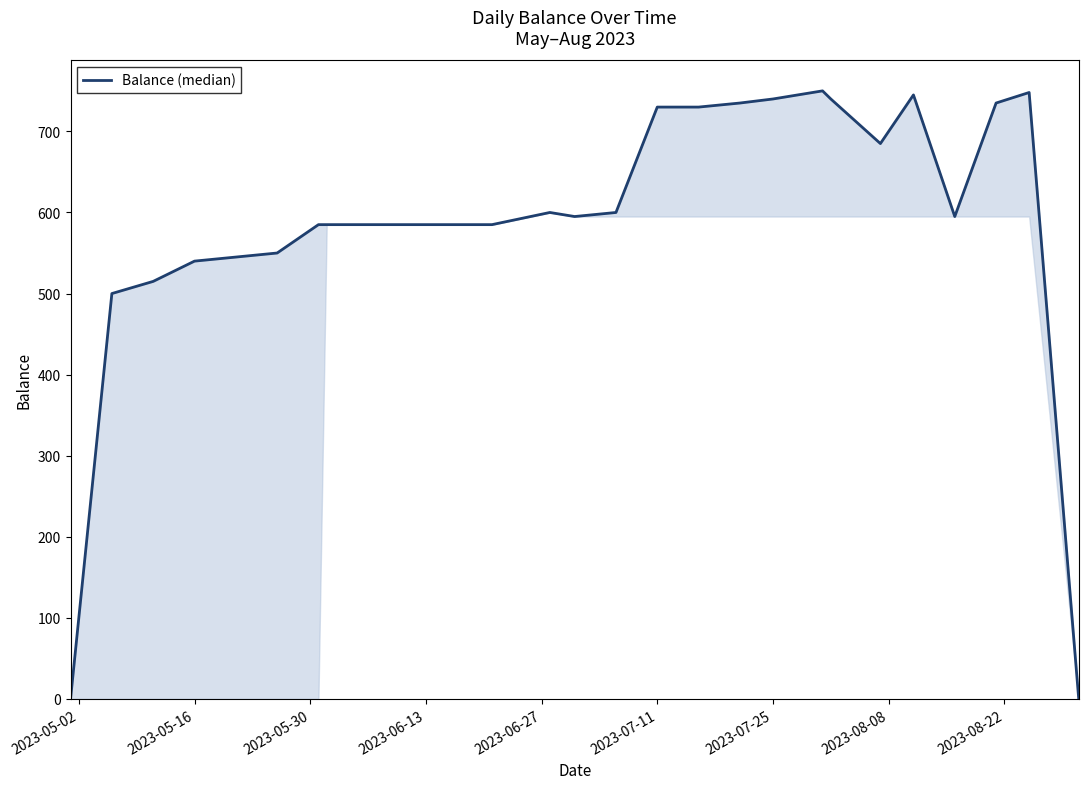

How many values exceed 595?

12